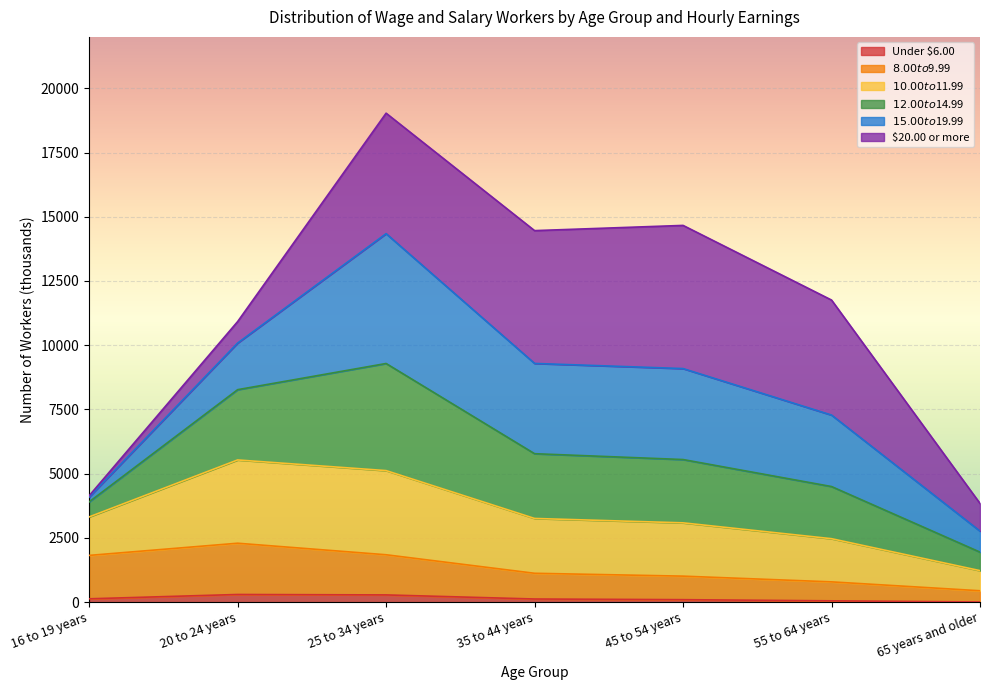

What is the total value across all series at 16 to 19 years?

4142